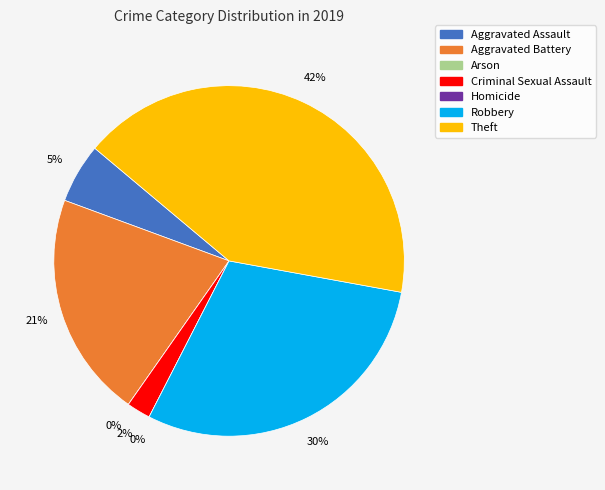

Between Criminal Sexual Assault and Arson, which is larger?

Criminal Sexual Assault